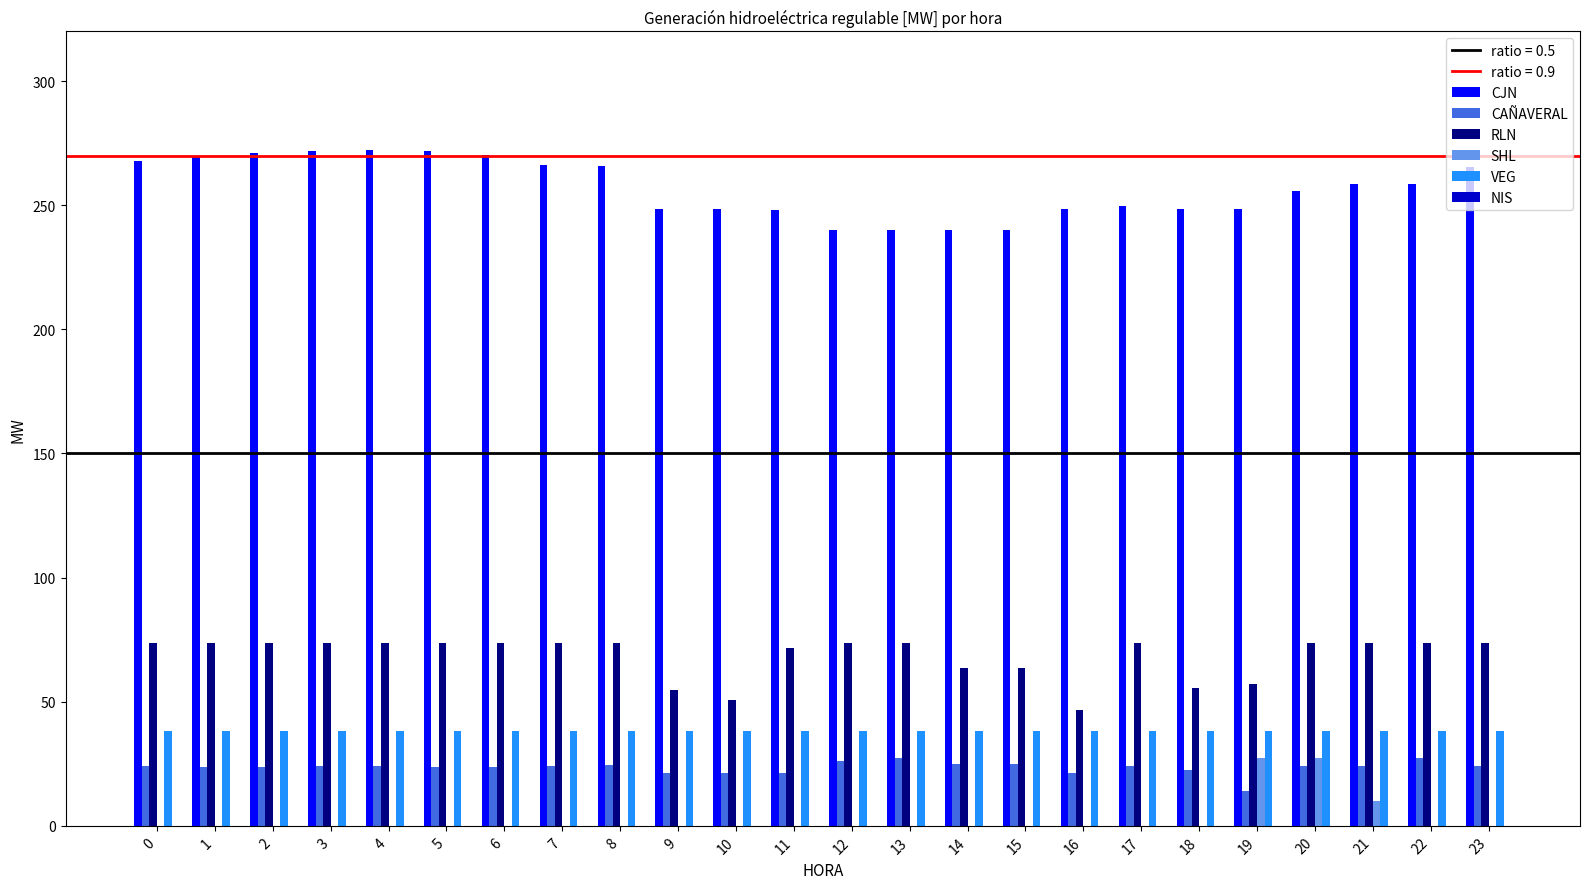

Between 3 and 13, which series saw the biggest shift?

CJN